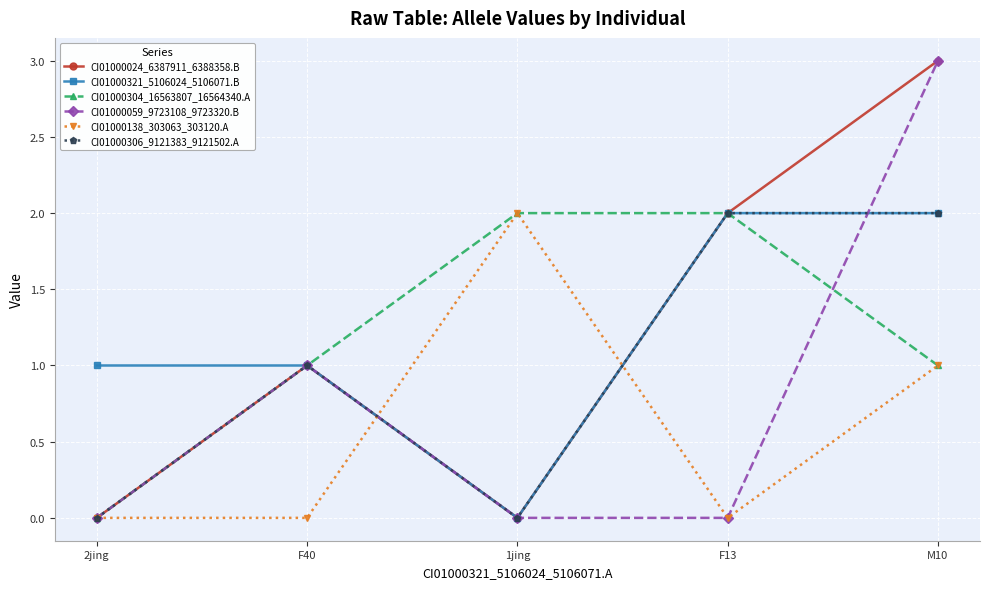

At which category is the sum across all series the highest?

M10